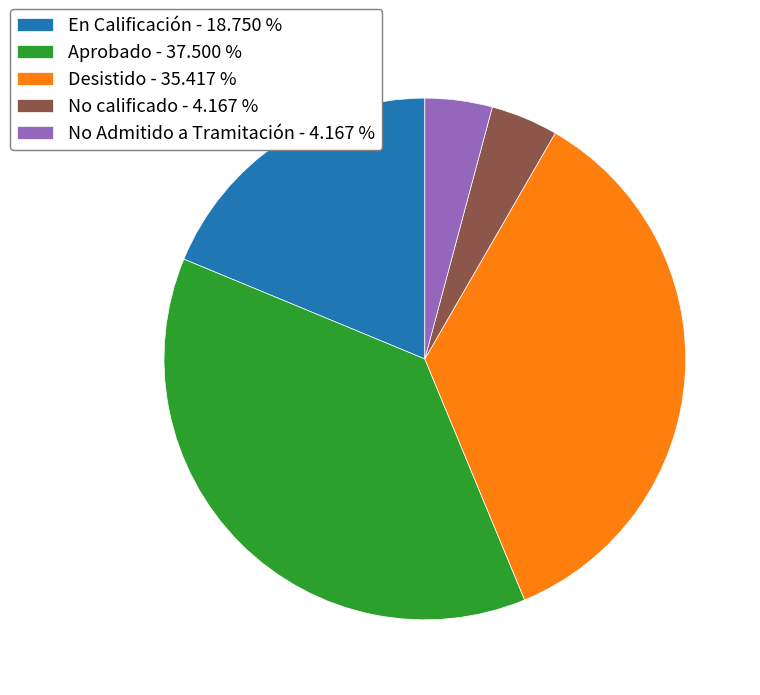

How many segments does this pie chart have?

5